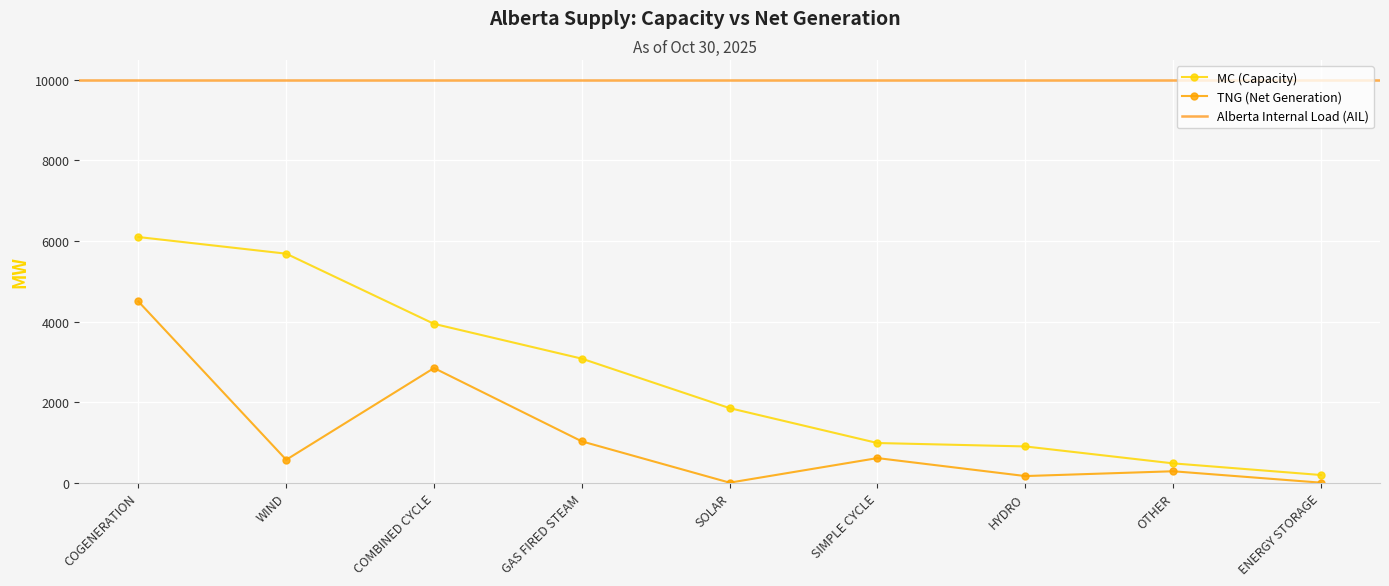

Is this an area chart (filled region under the line)?

No